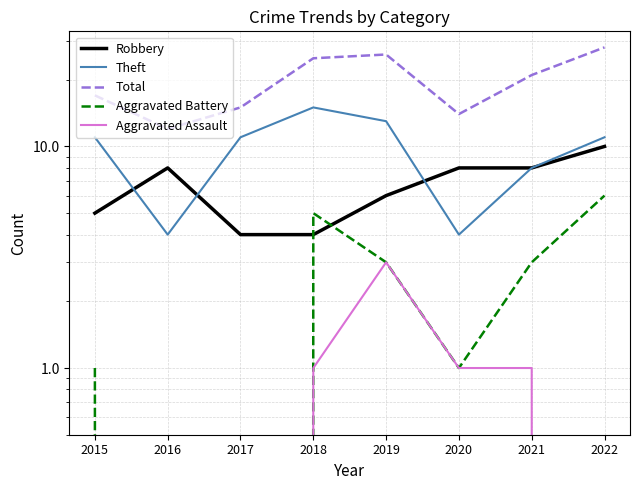

Count the Robbery values in the range 5 to 8.

5